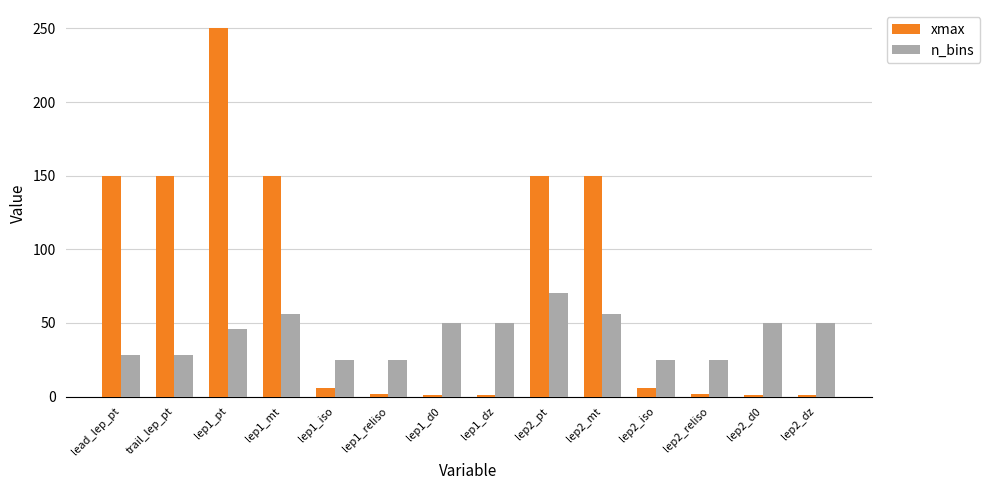

What are all the series names shown in the legend?

xmax, n_bins